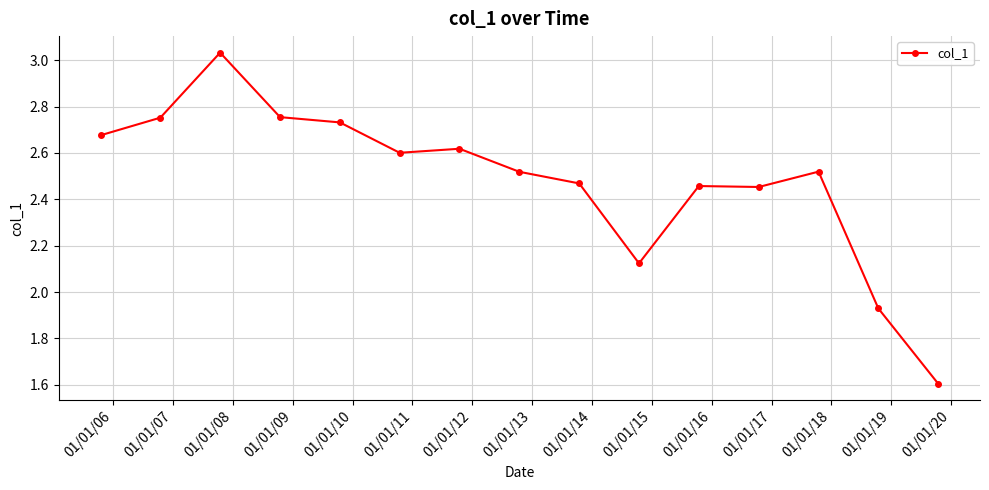

True or false: there are more than 0 points higher than both neighbors.

True